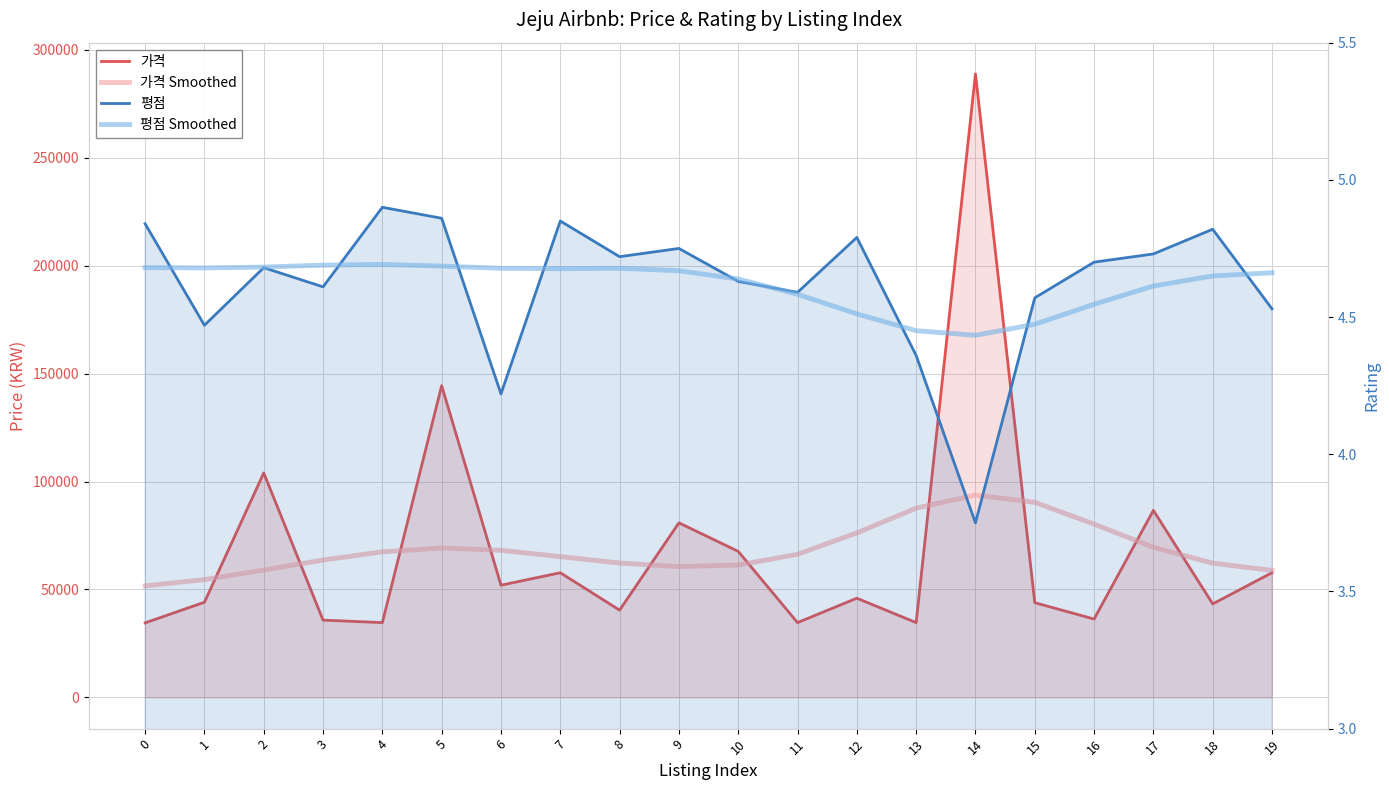

True or false: 평점 and 가격 Smoothed cross at least once.

False